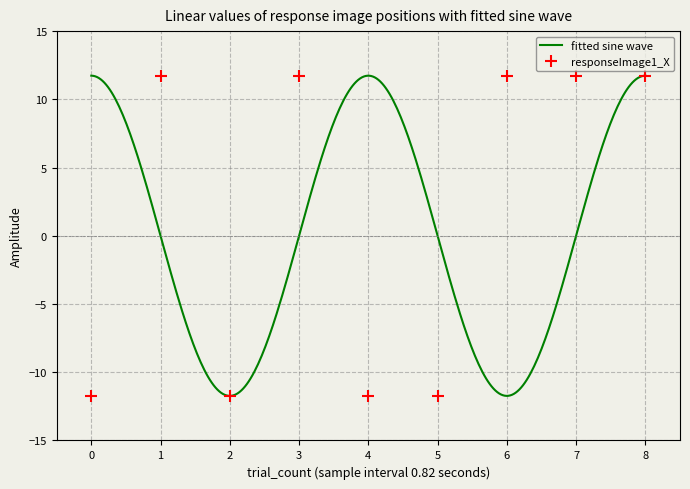

What is the highest value of the fitted sine wave series?

11.7